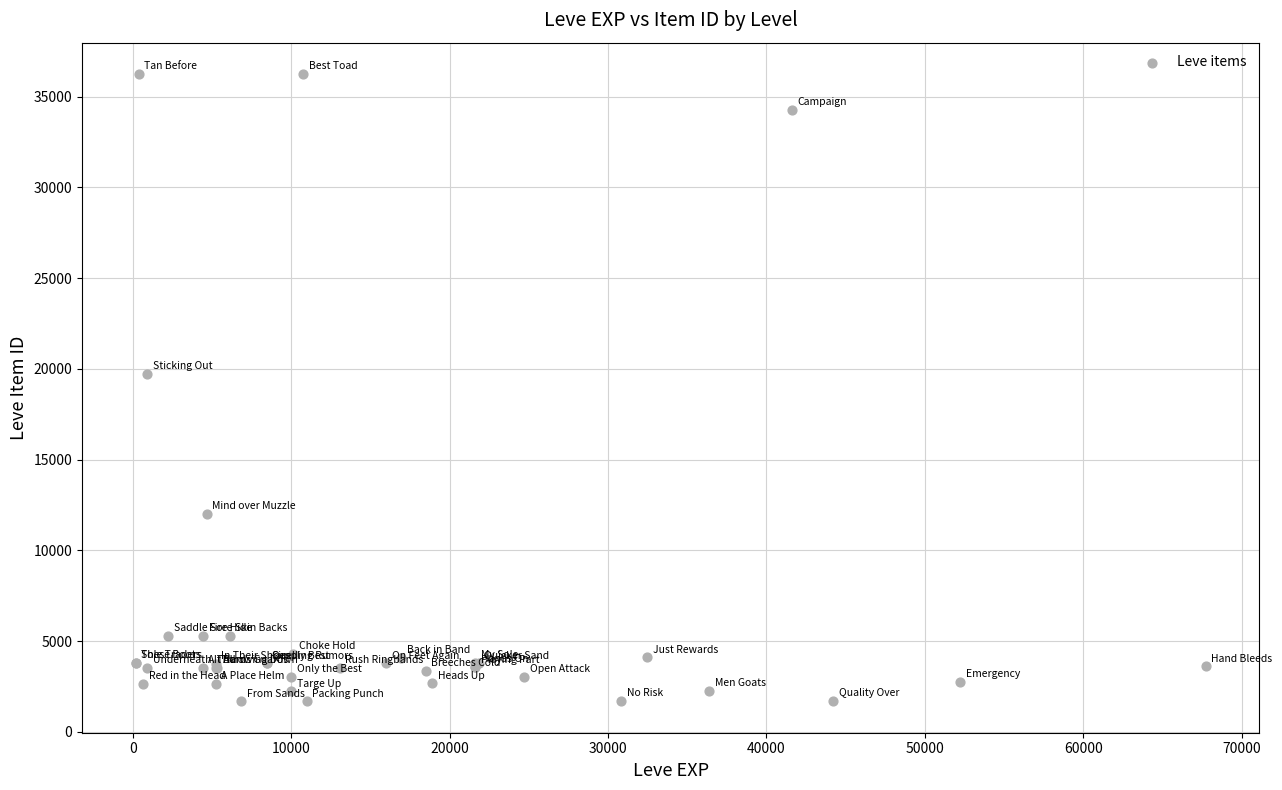

What Y value in the scatter plot is closest to 18967?

19744